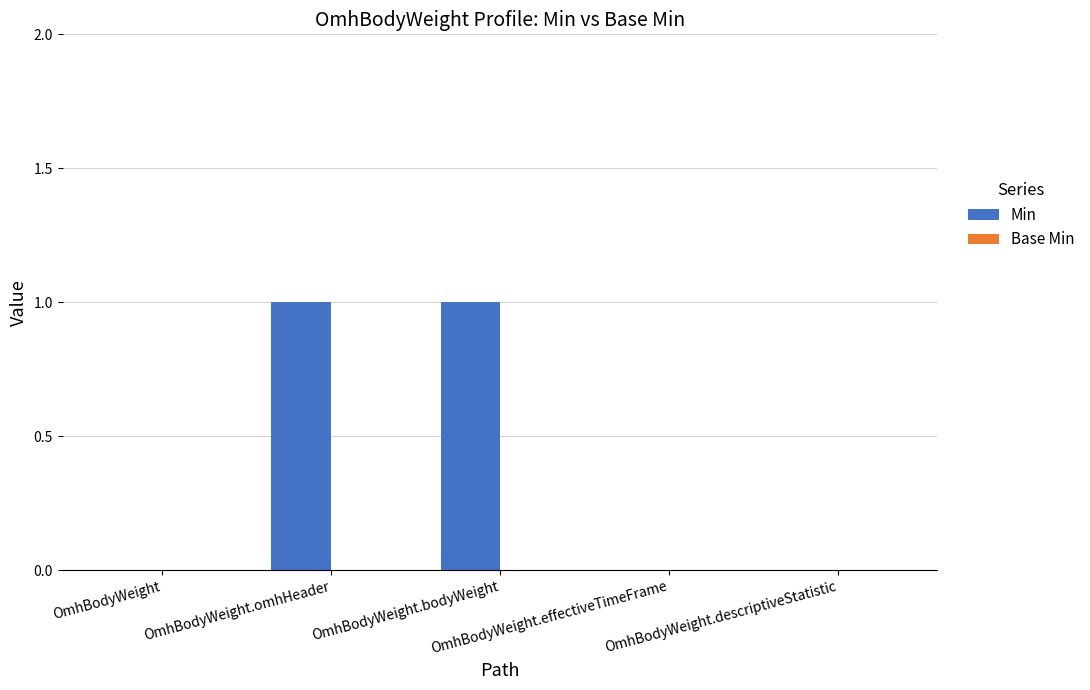

Are the bars horizontal?

No